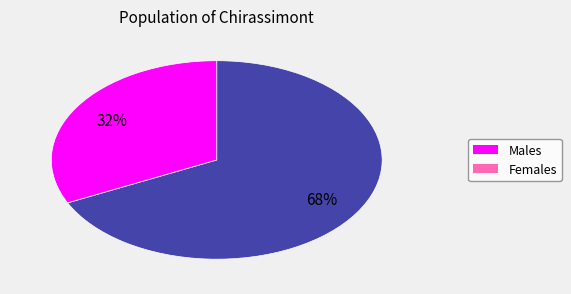

How many slices are in this pie chart?

2